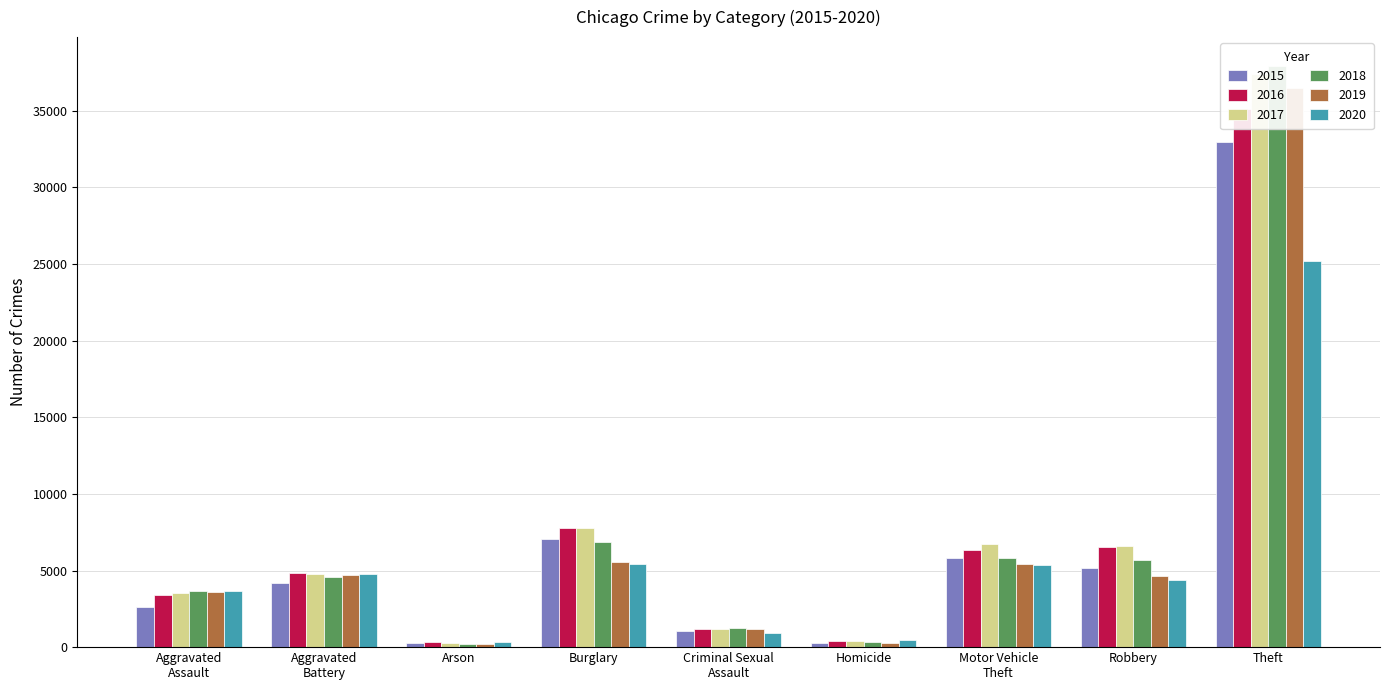

What is the difference between the maximum and minimum values in the 2019 series?

36295